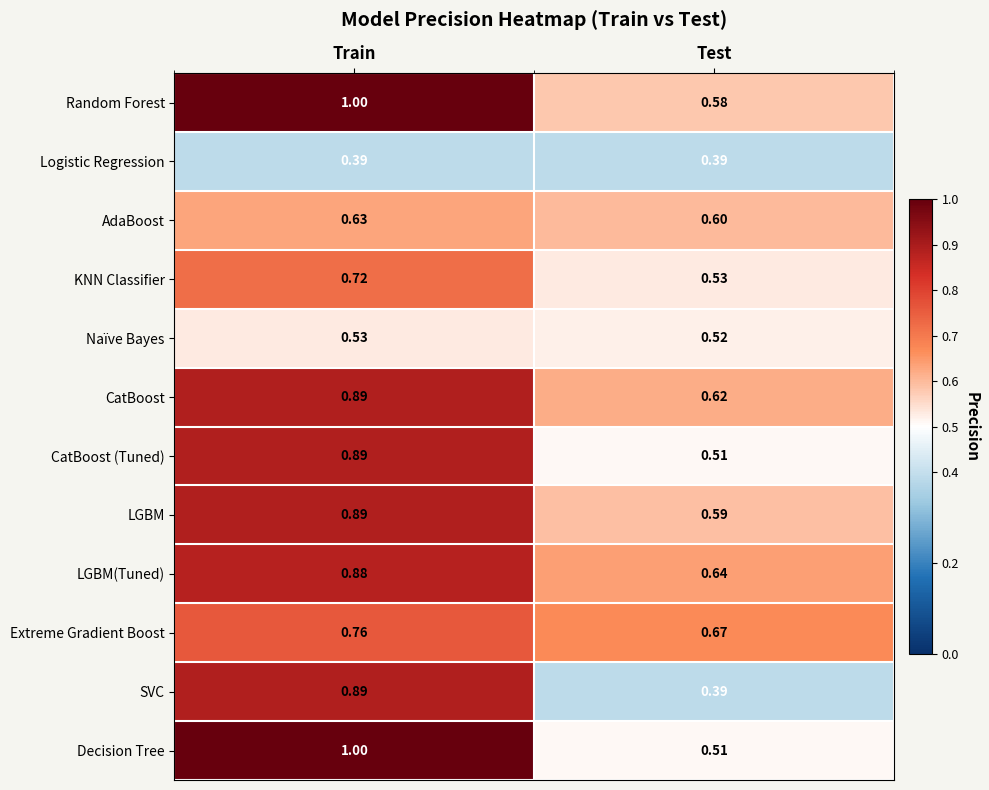

What is the total value across all series at Train?

9.5